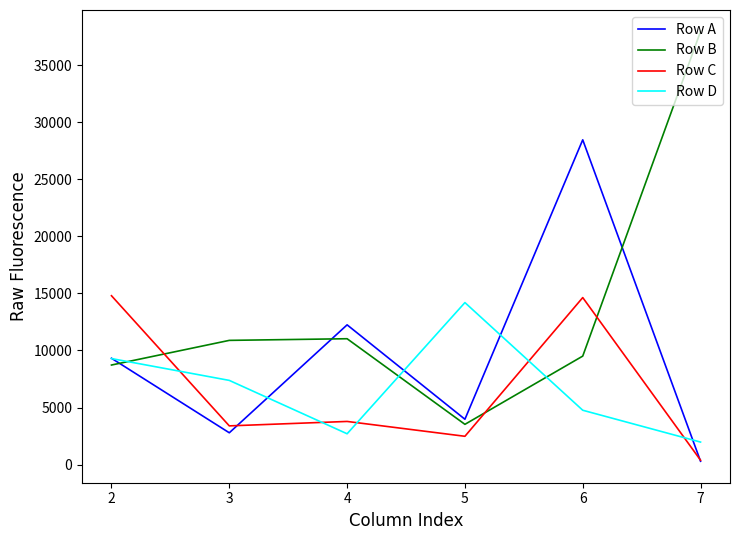

What are all the series names shown in the legend?

Row A, Row B, Row C, Row D